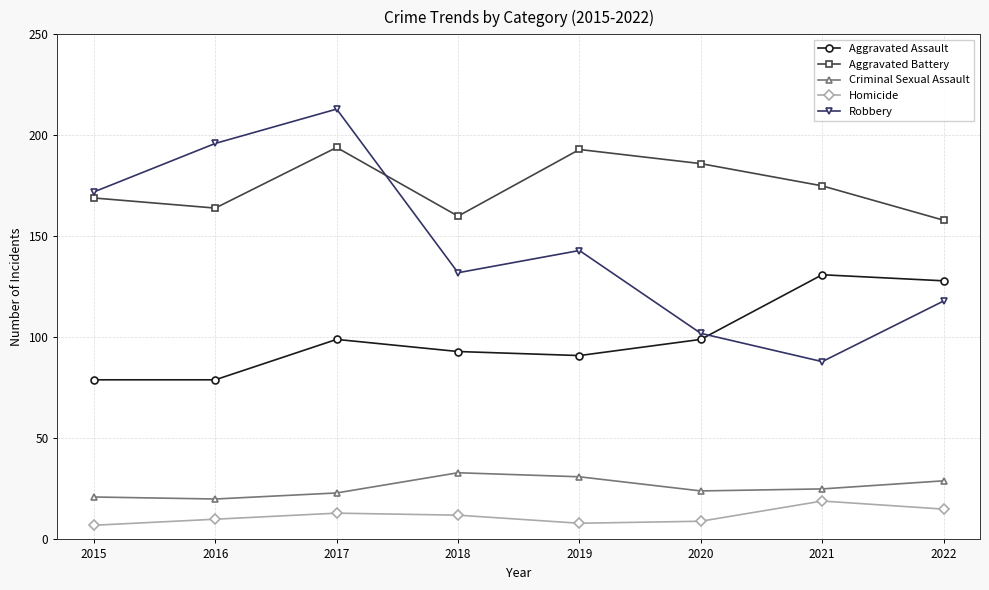

At how many categories does at least one series exceed 151?

8